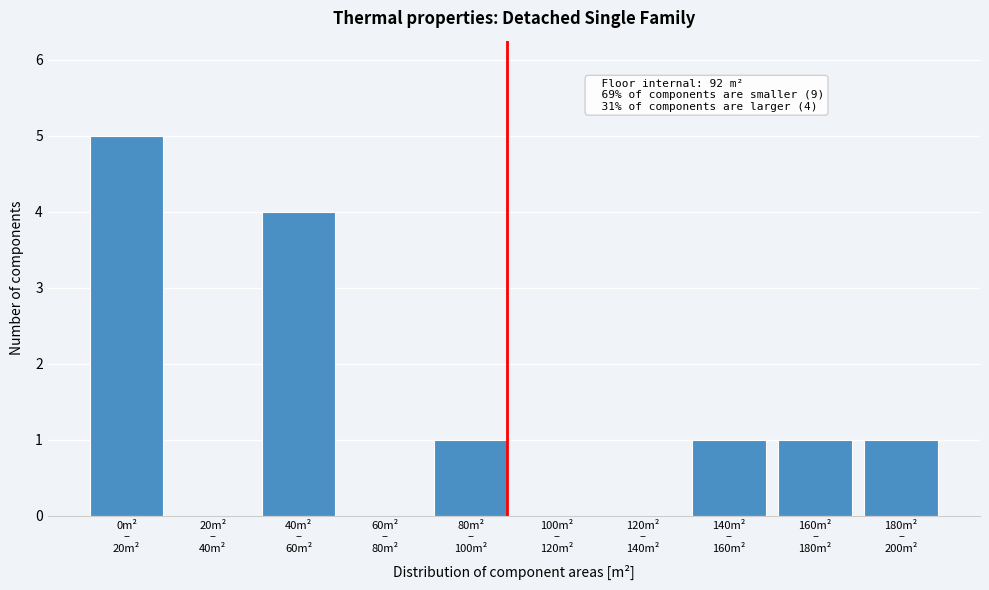

What is the maximum value shown in the chart?

5